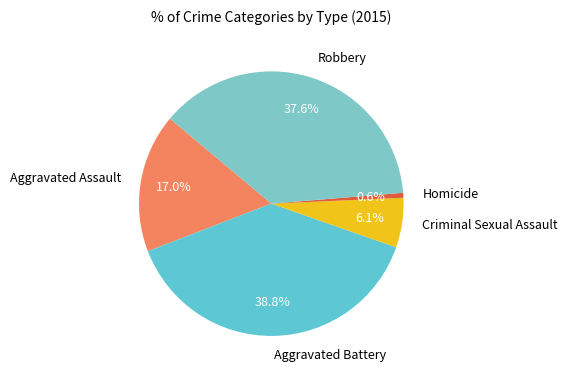

To the nearest percent, what is the difference between the largest and smallest slice percentages?

38%